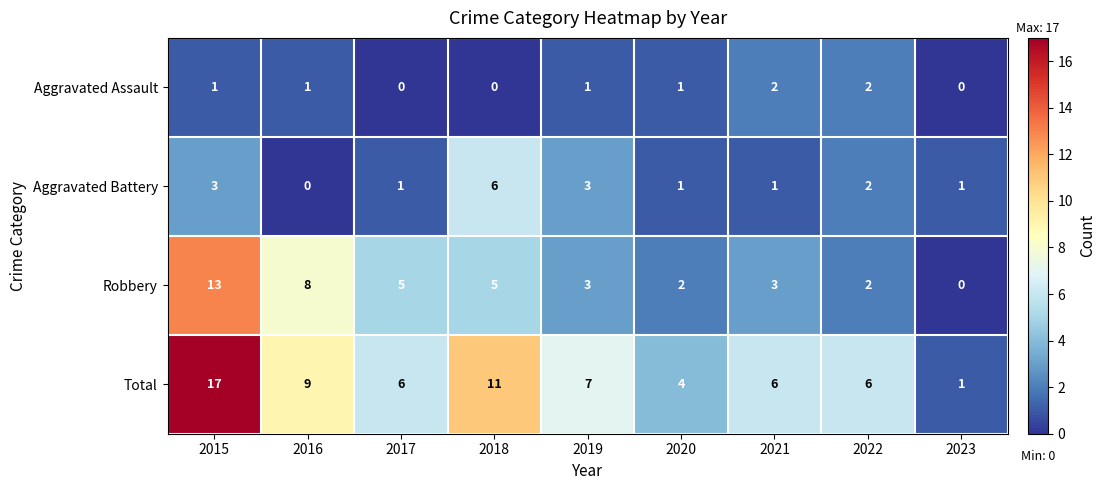

Rank the series by their average value, from highest to lowest.

Total, Robbery, Aggravated Battery, Aggravated Assault